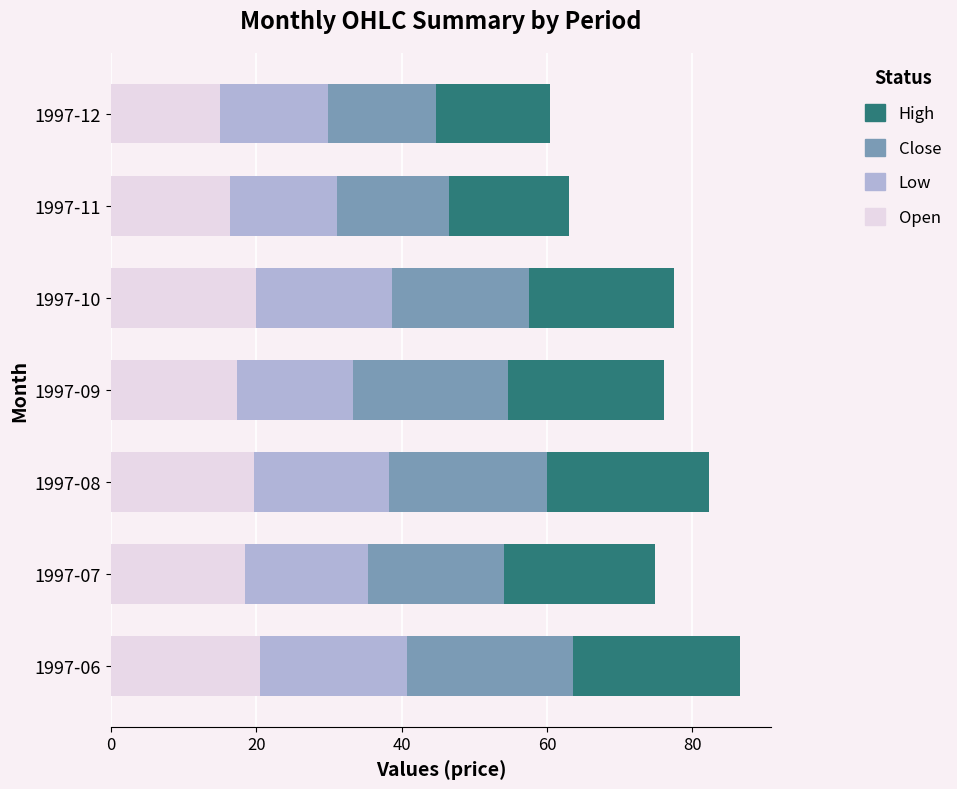

What is the lowest value of the Open series?

15.0